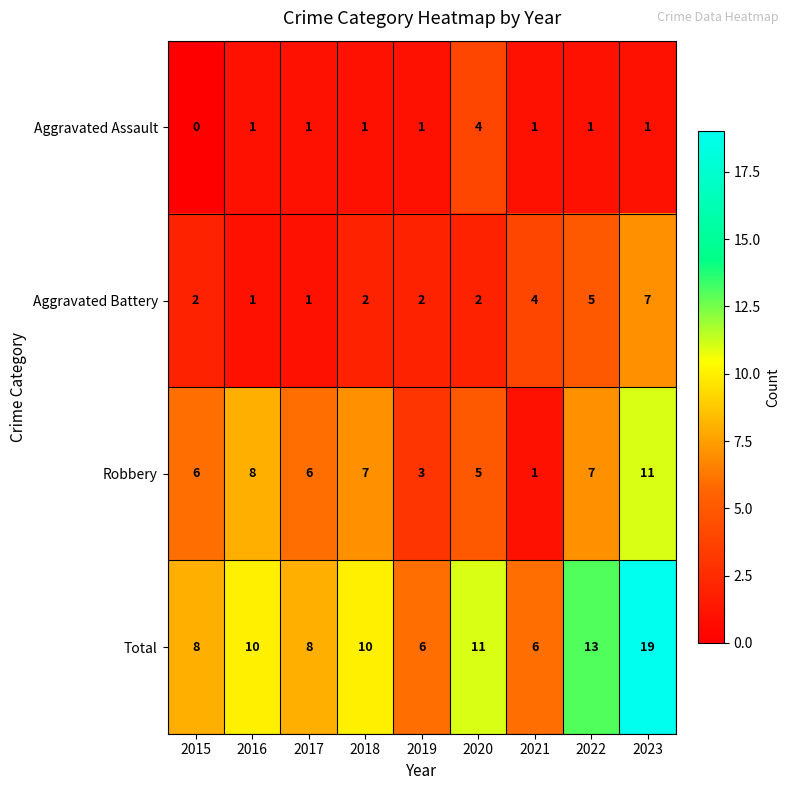

Is it true that Robbery equals 8 at 2016?

True